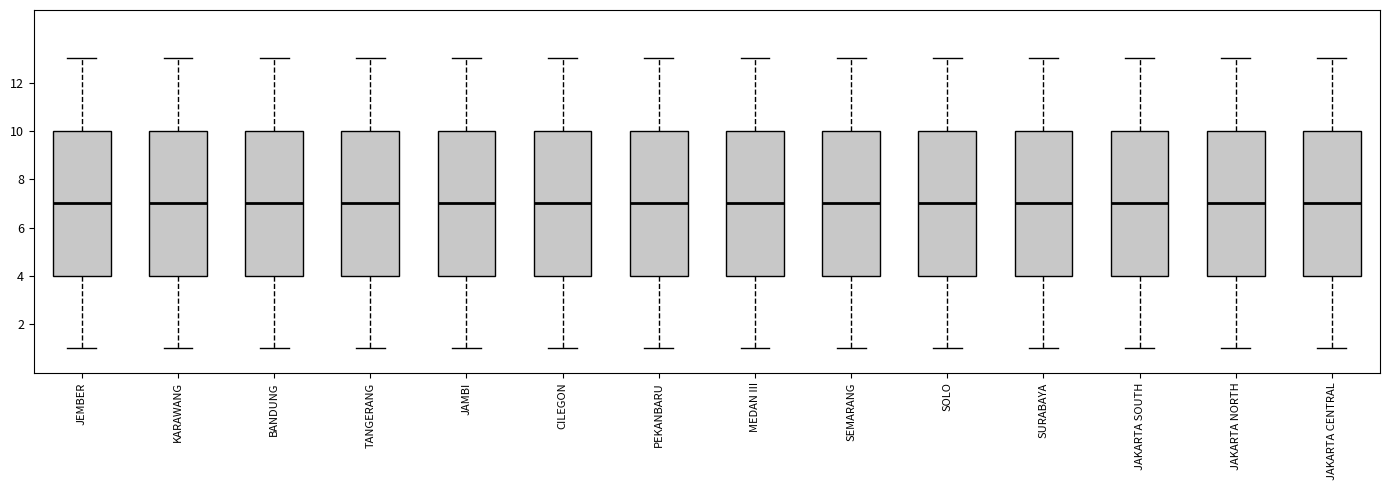

Reading left to right, transcribe this box plot: for each box, give where its median line is, the range the box spans, and where its two whiskers end, as read against the y-axis. The values are not printed on the chart, so give them approximately, as read against the axis.

JEMBER: median 7, box 4 to 10, whiskers 1 to 13
KARAWANG: median 7, box 4 to 10, whiskers 1 to 13
BANDUNG: median 7, box 4 to 10, whiskers 1 to 13
TANGERANG: median 7, box 4 to 10, whiskers 1 to 13
JAMBI: median 7, box 4 to 10, whiskers 1 to 13
CILEGON: median 7, box 4 to 10, whiskers 1 to 13
PEKANBARU: median 7, box 4 to 10, whiskers 1 to 13
MEDAN III: median 7, box 4 to 10, whiskers 1 to 13
SEMARANG: median 7, box 4 to 10, whiskers 1 to 13
SOLO: median 7, box 4 to 10, whiskers 1 to 13
SURABAYA: median 7, box 4 to 10, whiskers 1 to 13
JAKARTA SOUTH: median 7, box 4 to 10, whiskers 1 to 13
JAKARTA NORTH: median 7, box 4 to 10, whiskers 1 to 13
JAKARTA CENTRAL: median 7, box 4 to 10, whiskers 1 to 13